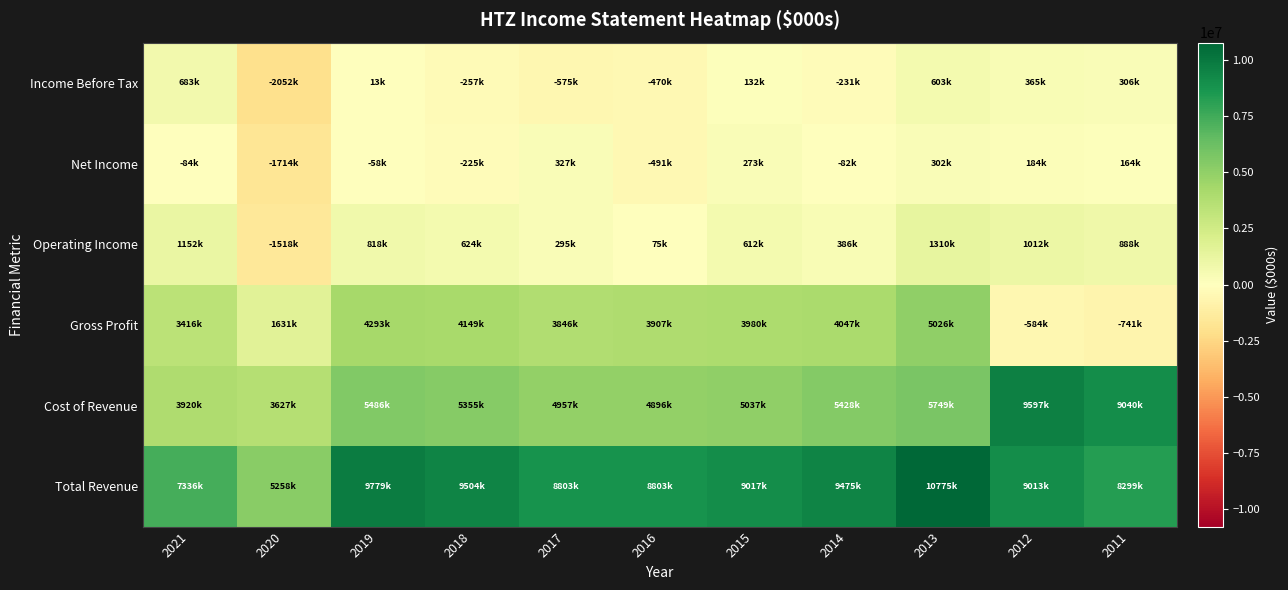

At which category is the sum across all series the highest?

2013